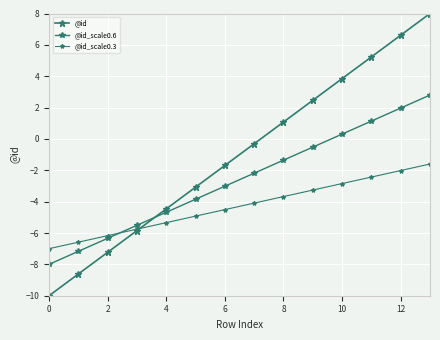

Count the number of categories in the chart.

14